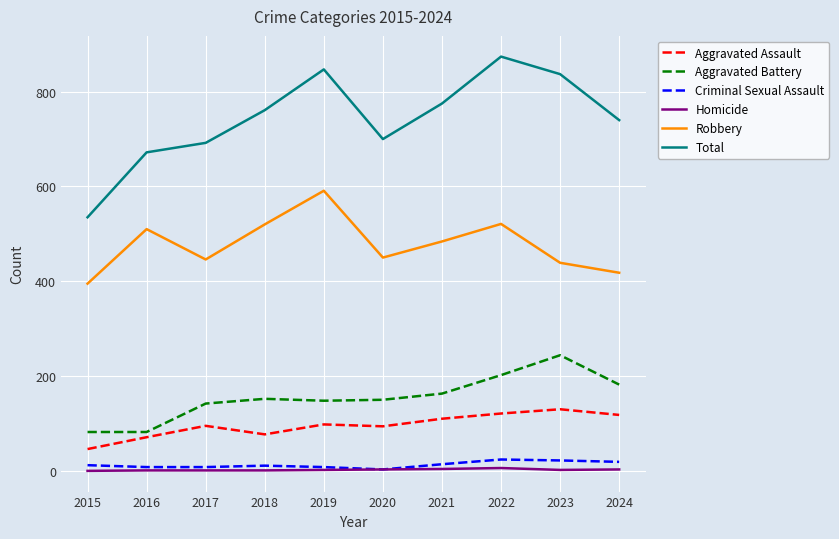

At how many categories does at least one series exceed 505?

10